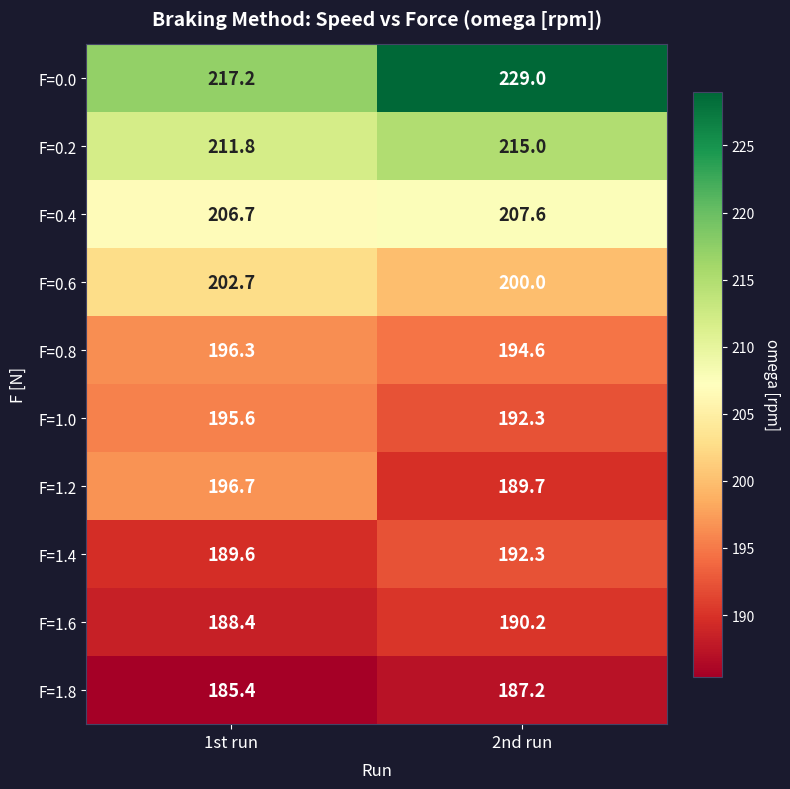

Count the number of categories in the chart.

2